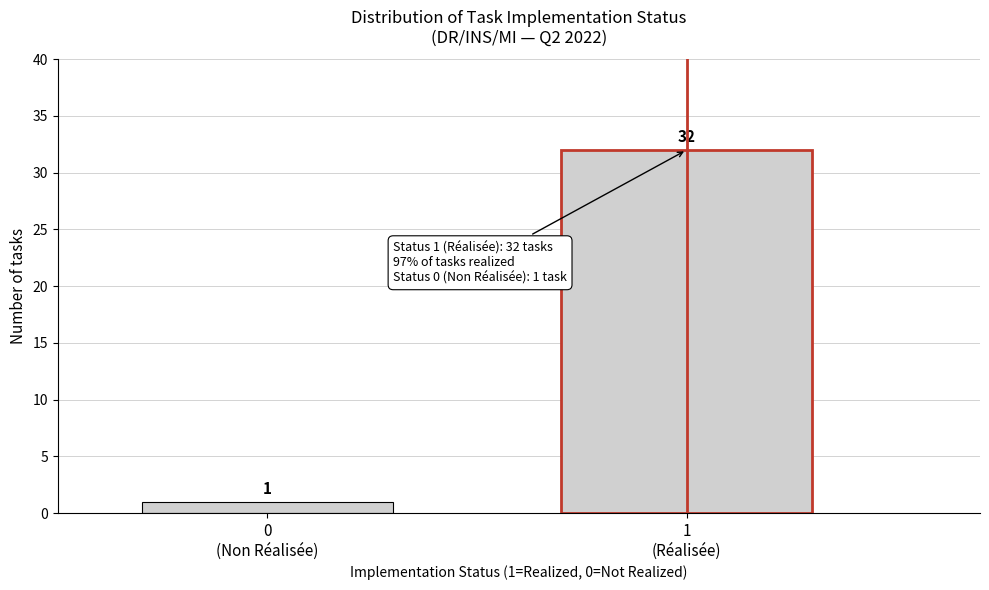

Reading left to right, extract all data points from this chart.

1	32